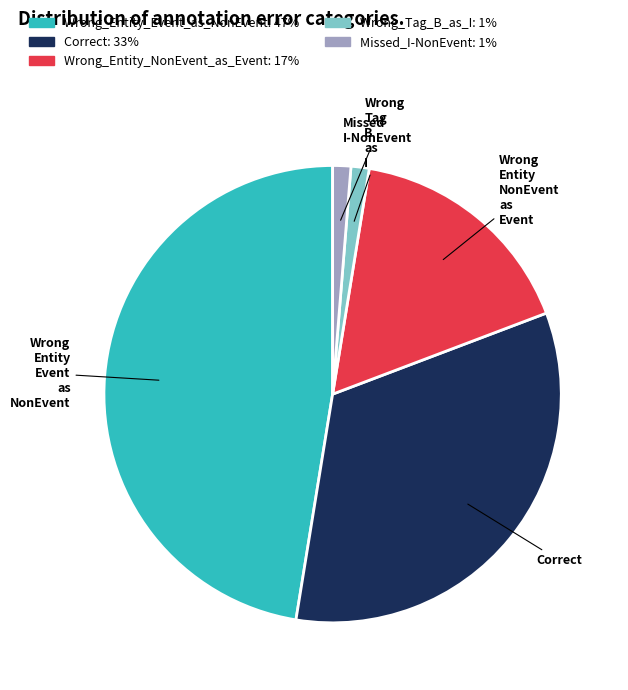

Is there a majority slice in this chart?

No